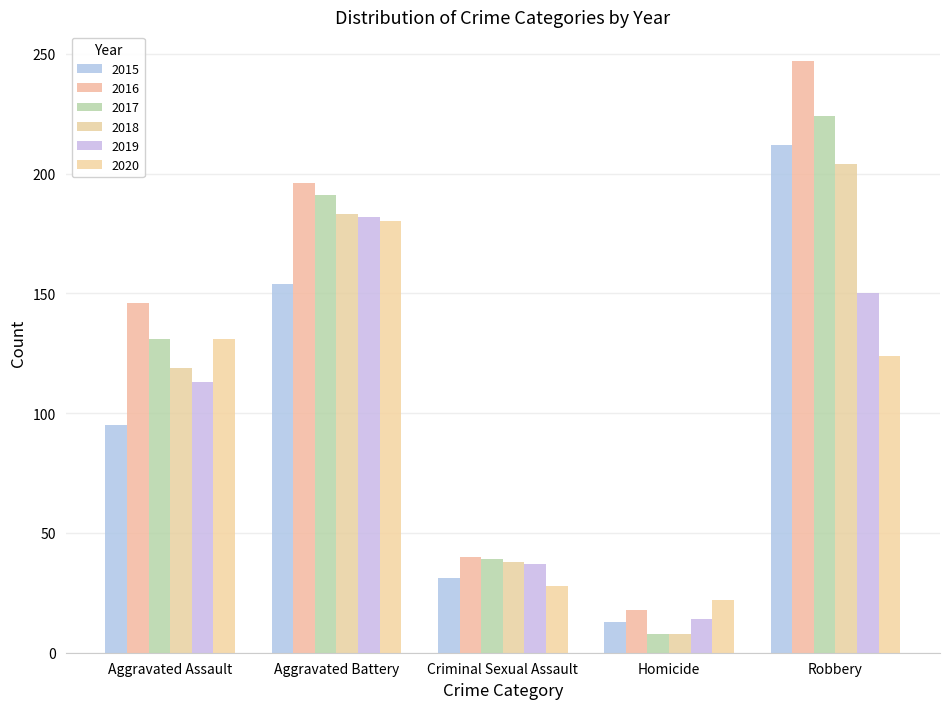

Is it true that 2018 equals 52 at Criminal Sexual Assault?

False